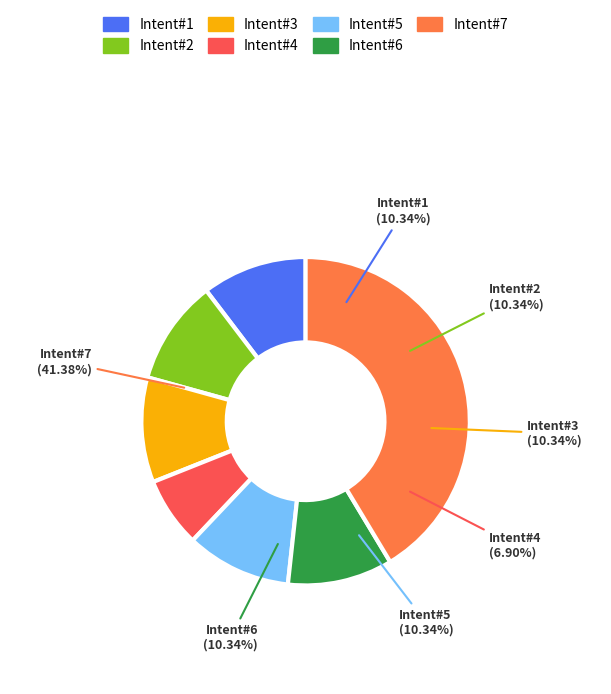

Does Message 11 represent more than half of the total?

No